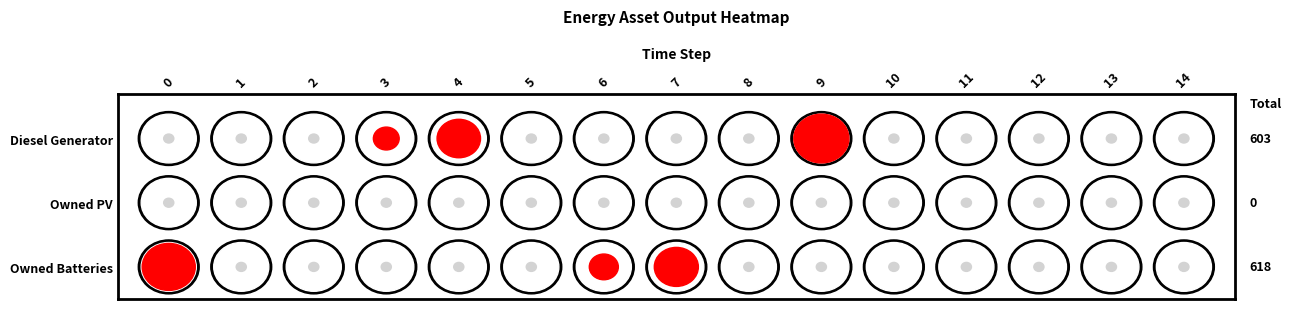

Which series has the largest range (max minus min)?

Diesel Generator